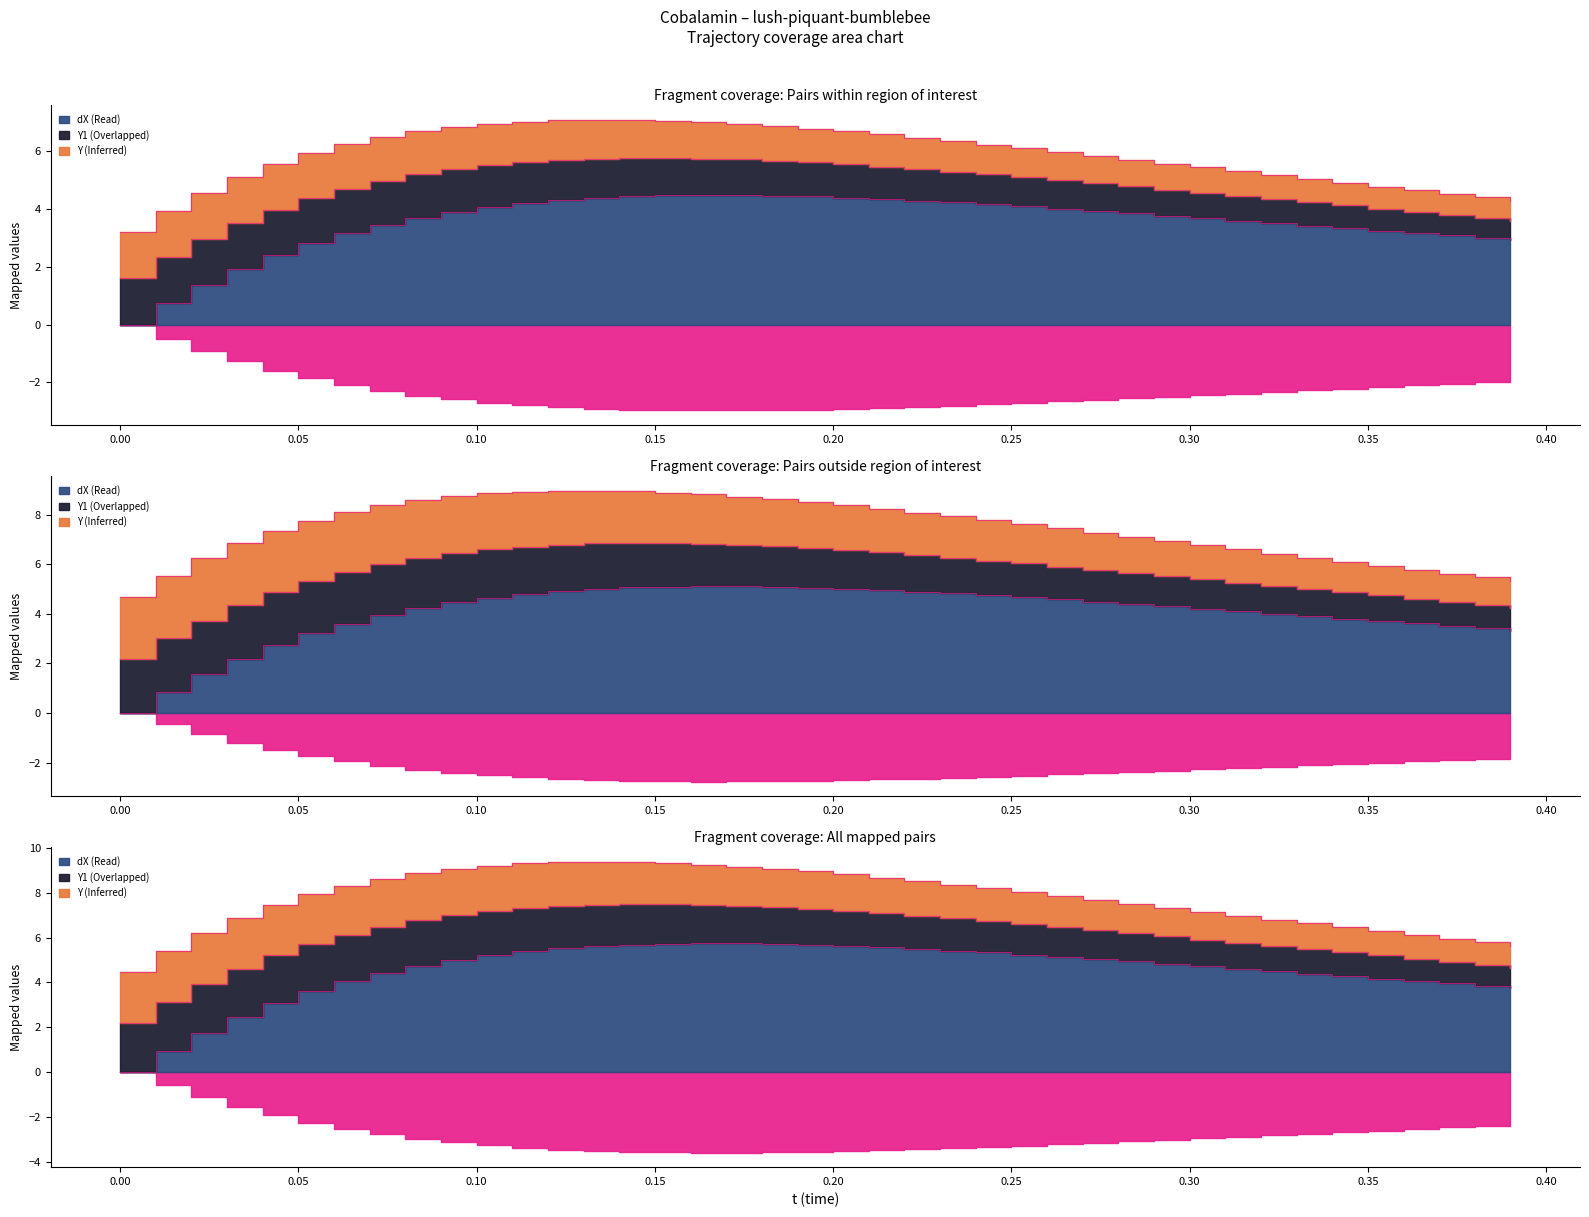

True or false: Y1 and dY cross at least once.

False